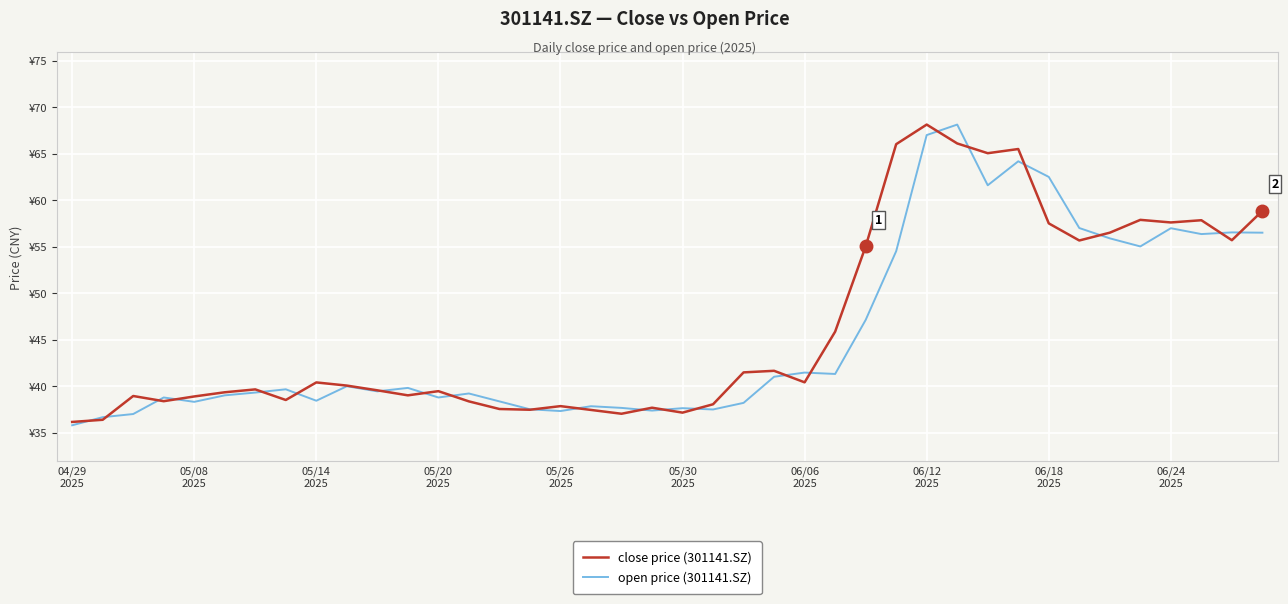

What are all the series names shown in the legend?

close price (301141.SZ), open price (301141.SZ)